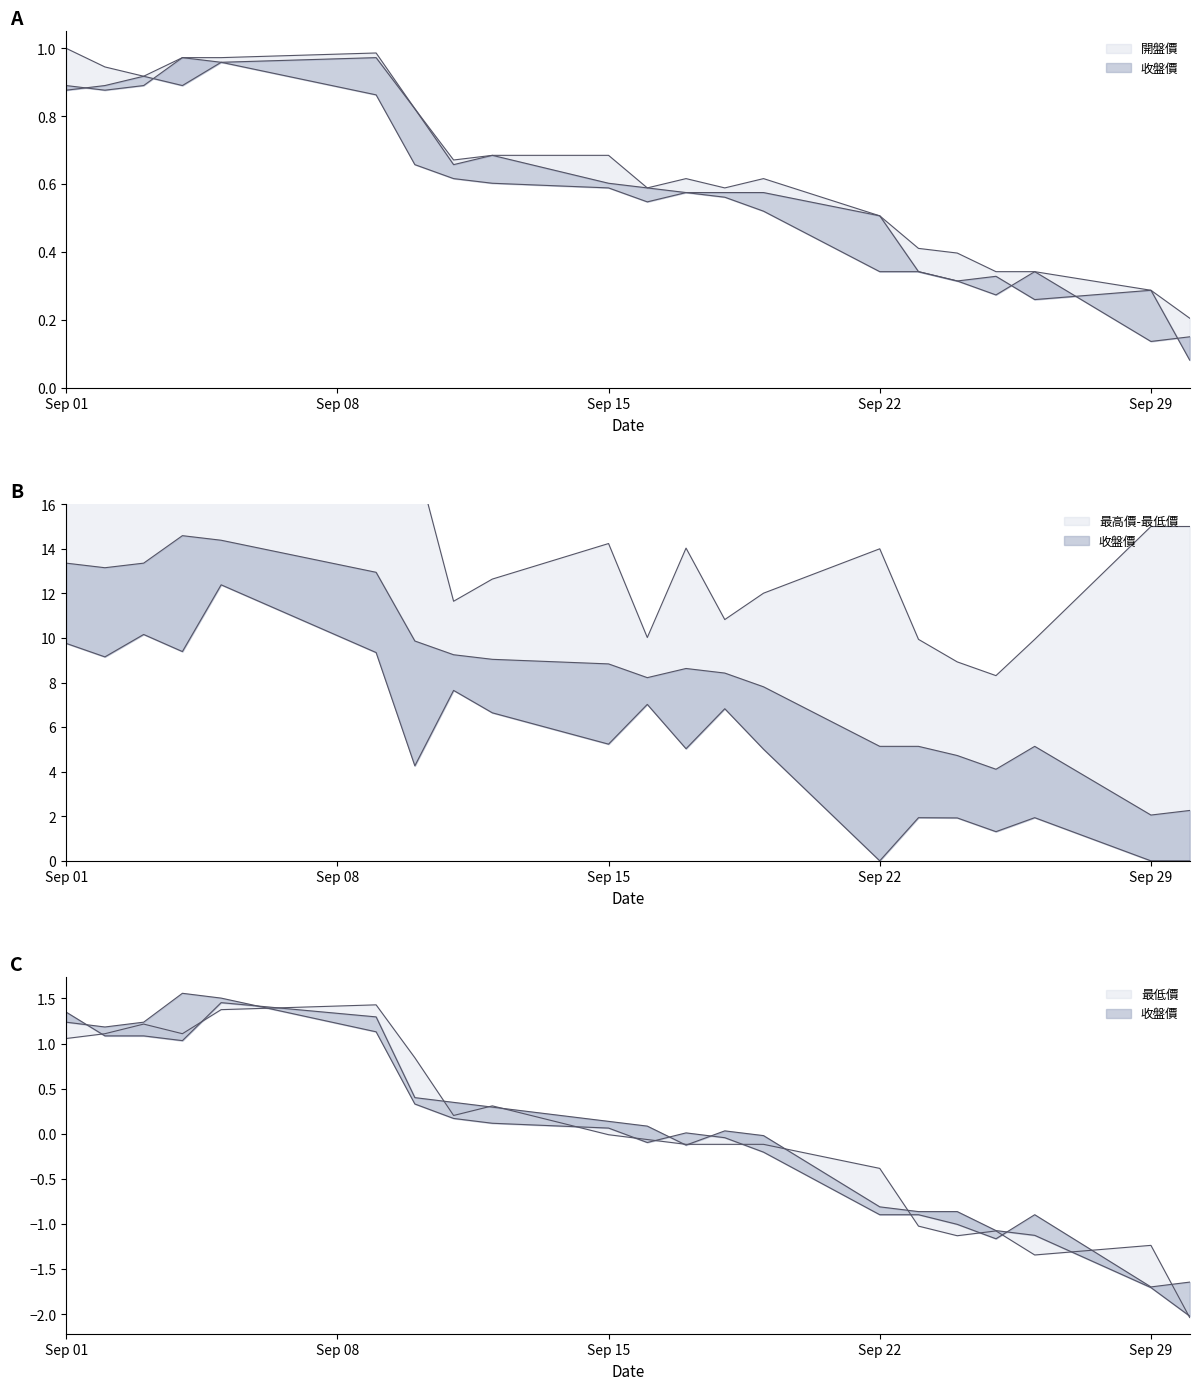

Is it true that 收盤價 equals 0.9 at Sep 01?

True